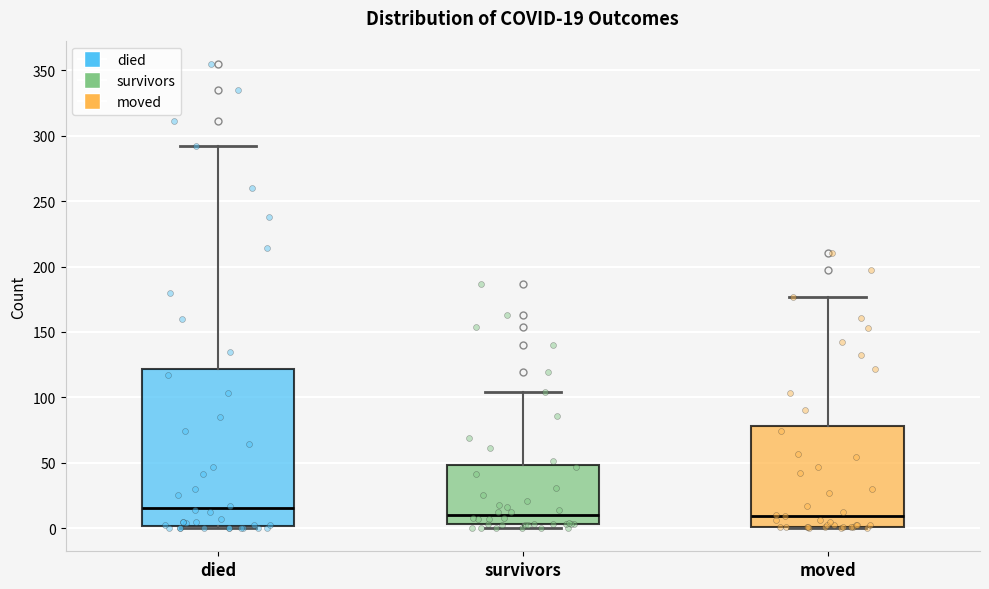

Which box has the highest median line?

died